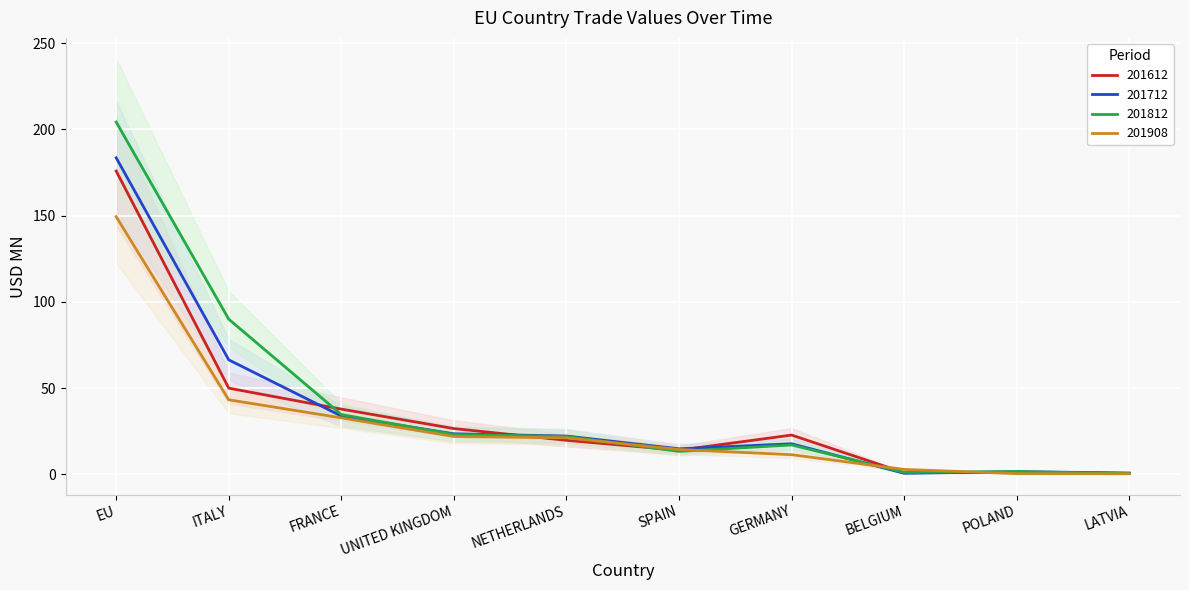

What is the difference between the highest and lowest values at GERMANY?

11.4